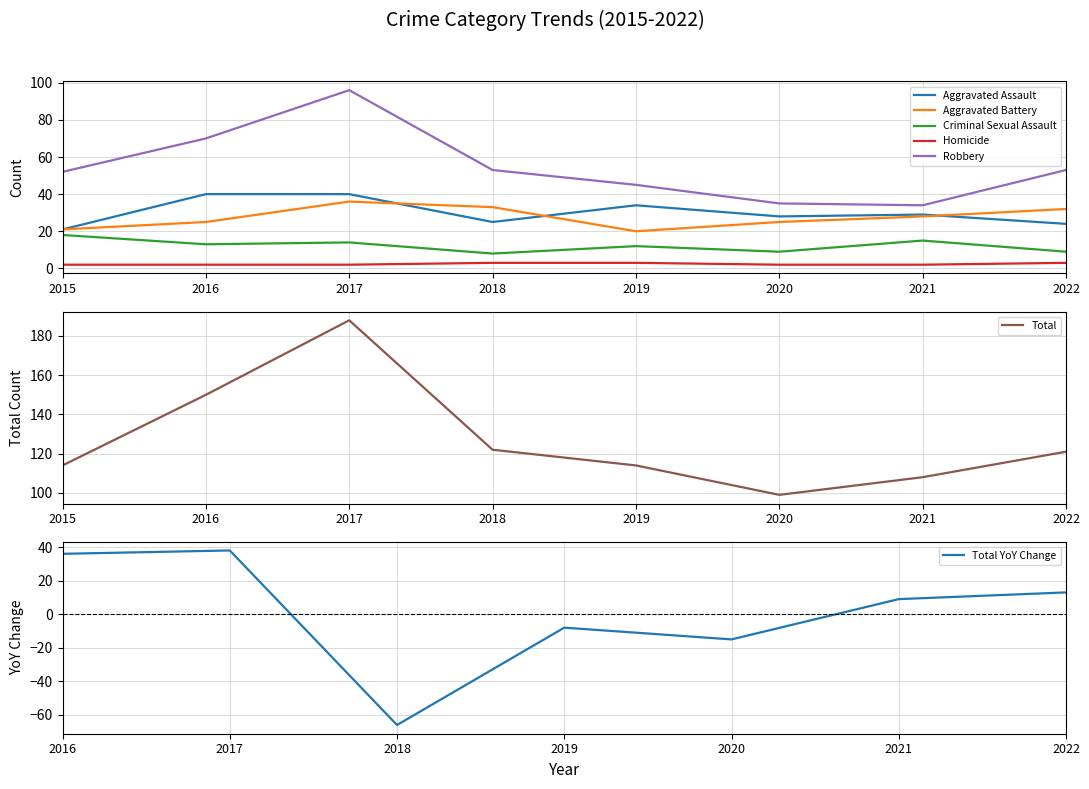

Reading right to left, transcribe all the data shown in this chart.

Aggravated Assault: 2022=24	2021=29	2020=28	2019=34	2018=25	2017=40	2016=40	2015=21
Aggravated Battery: 2022=32	2021=28	2020=25	2019=20	2018=33	2017=36	2016=25	2015=21
Criminal Sexual Assault: 2022=9	2021=15	2020=9	2019=12	2018=8	2017=14	2016=13	2015=18
Homicide: 2022=3	2021=2	2020=2	2019=3	2018=3	2017=2	2016=2	2015=2
Robbery: 2022=53	2021=34	2020=35	2019=45	2018=53	2017=96	2016=70	2015=52
Total: 2022=121	2021=108	2020=99	2019=114	2018=122	2017=188	2016=150	2015=114